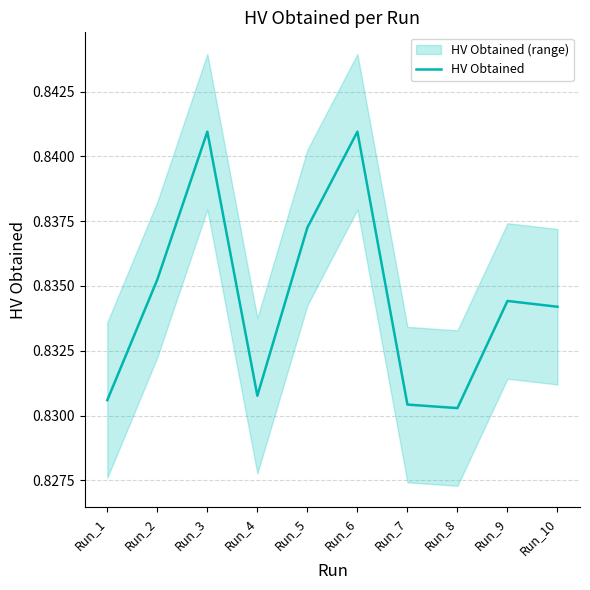

How many values are between 0 and 1?

10